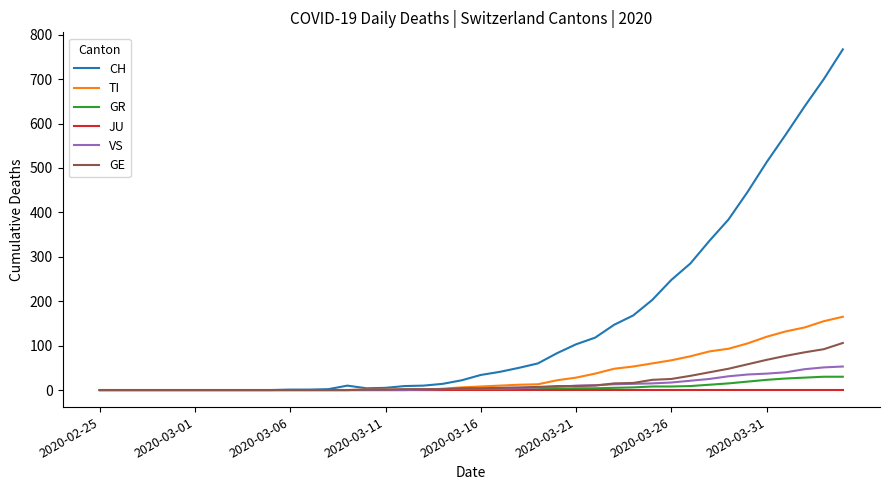

What is the maximum value shown in the chart?

767